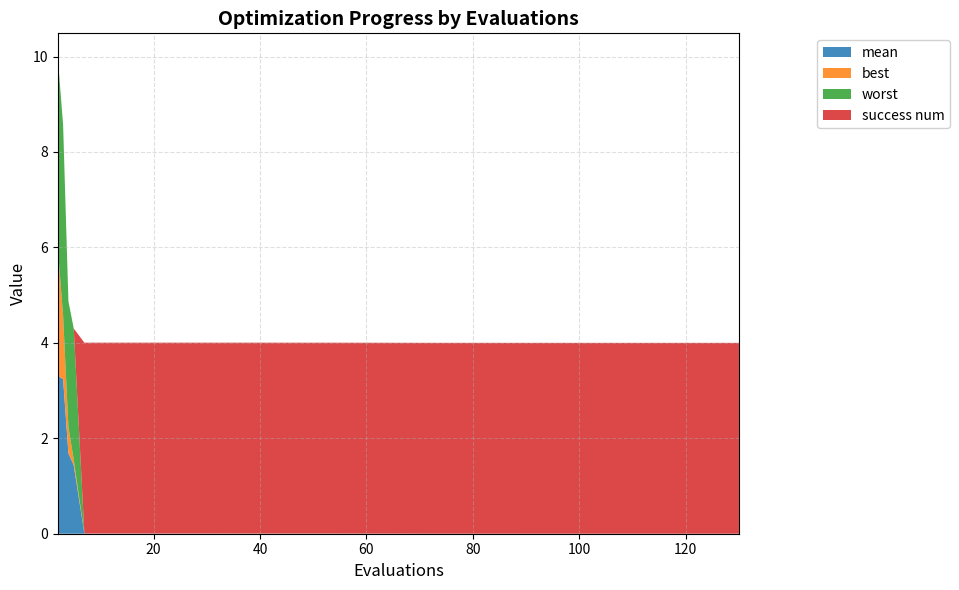

Reading left to right, what are all the values shown in this chart?

mean: 3.3	3.2	1.7	1.4	0.0	0.0	0.0	0.0	0.0	0.0	0.0	0.0	0.0	0.0	0.0	0.0	0.0	0.0
best: 2.7	1.3	0.6	0.1	0.0	0.0	0.0	0.0	0.0	0.0	0.0	0.0	0.0	0.0	0.0	0.0	0.0	0.0
worst: 4.0	4.0	2.6	2.8	0.0	0.0	0.0	0.0	0.0	0.0	0.0	0.0	0.0	0.0	0.0	0.0	0.0	0.0
success num: 0.0	0.0	0.0	0.0	4.0	4.0	4.0	4.0	4.0	4.0	4.0	4.0	4.0	4.0	4.0	4.0	4.0	4.0